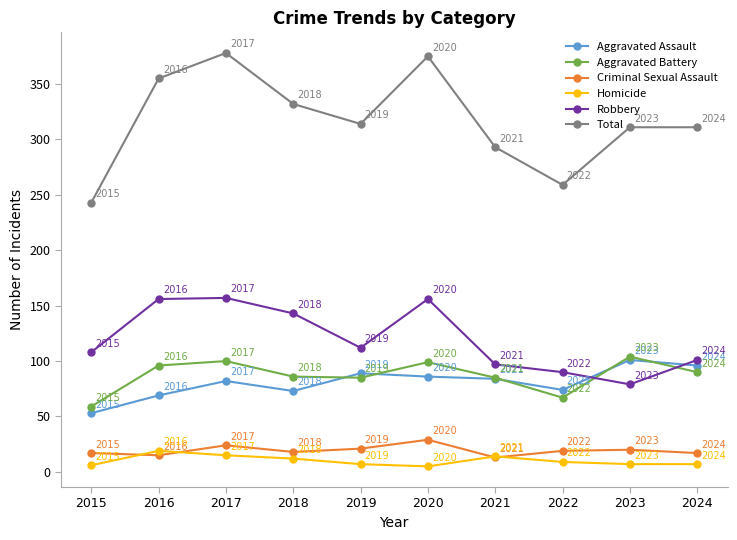

True or false: Total and Homicide intersect in this chart.

False